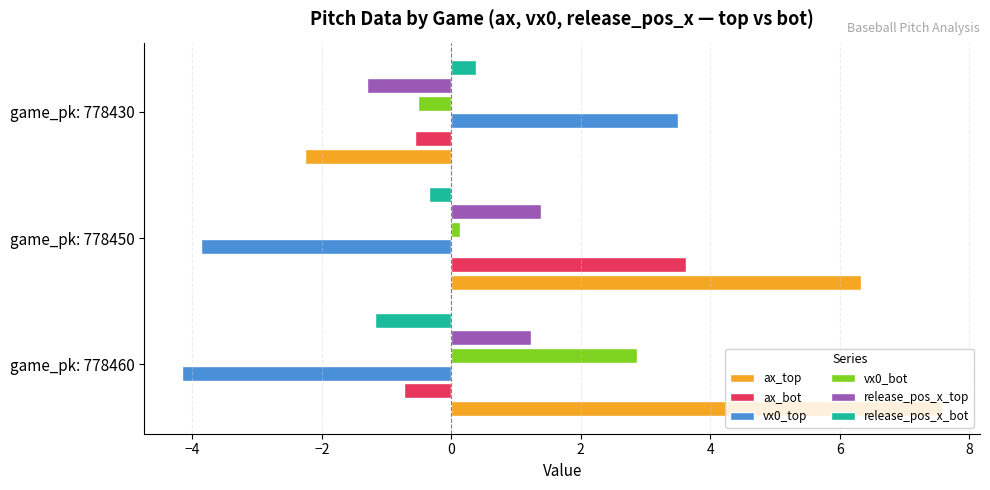

Rank the categories by release_pos_x_bot value from lowest to highest.

game_pk: 778460, game_pk: 778450, game_pk: 778430